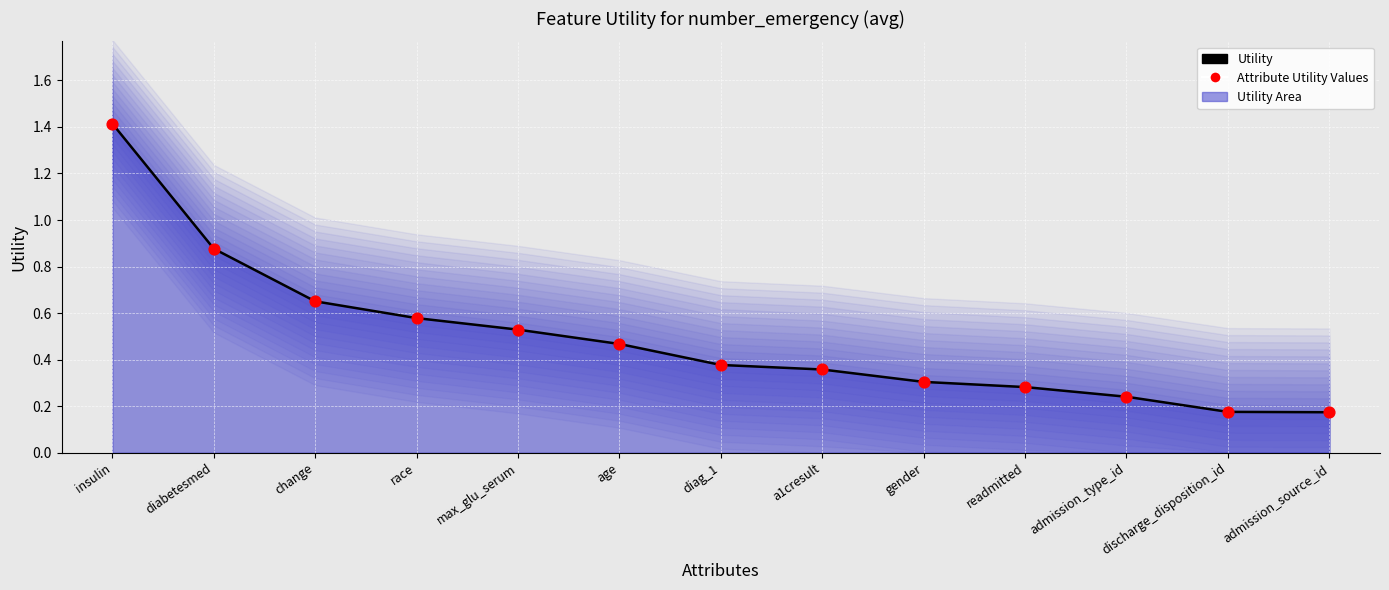

What is the total value across all series at diag_1?

0.8